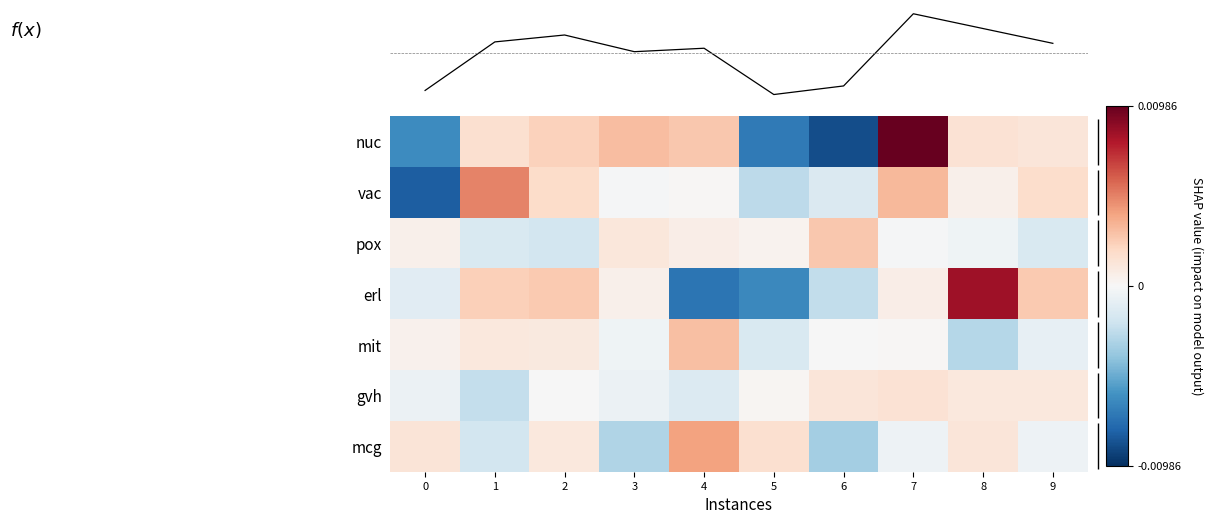

At which label is vac closest to 0?

3